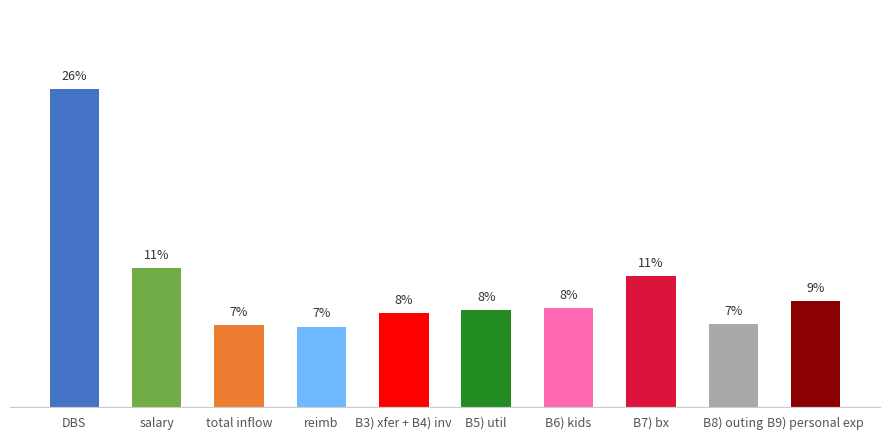

Which label corresponds to the largest value in the chart?

DBS